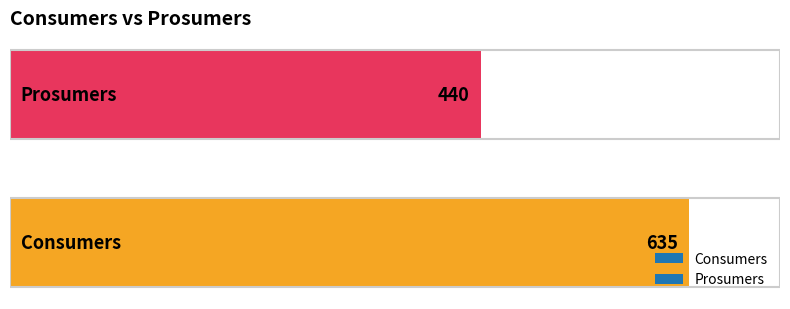

What is the minimum value shown in the chart?

440